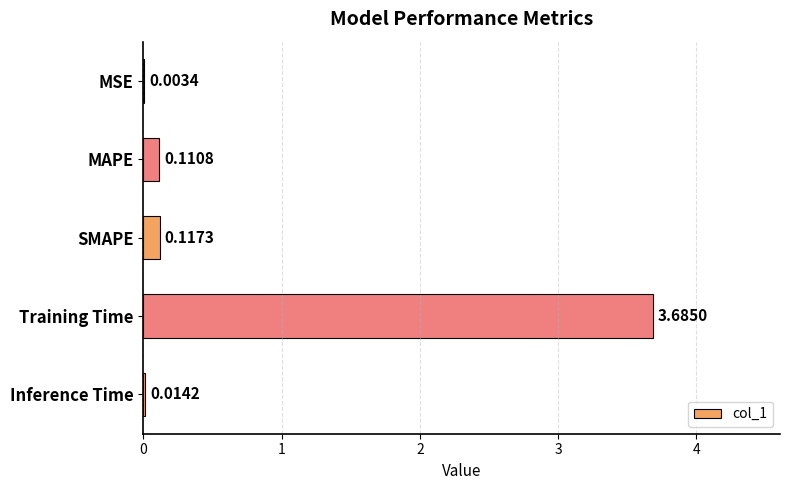

What is the sum of all values?

3.9